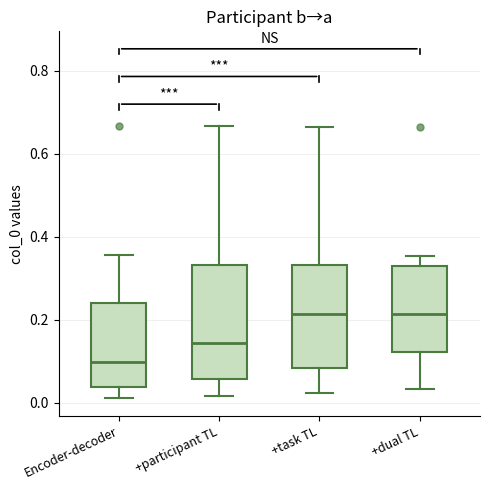

Reading left to right, transcribe this box plot: for each box, give where its median line is, the range the box spans, and where its two whiskers end, as read against the y-axis. The values are not printed on the chart, so give them approximately, as read against the axis.

Encoder-decoder: median 0.10, box 0.04 to 0.24, whiskers 0.02 to 0.36
+participant TL: median 0.14, box 0.06 to 0.34, whiskers 0.02 to 0.66
+task TL: median 0.22, box 0.08 to 0.34, whiskers 0.02 to 0.66
+dual TL: median 0.22, box 0.12 to 0.34, whiskers 0.04 to 0.36